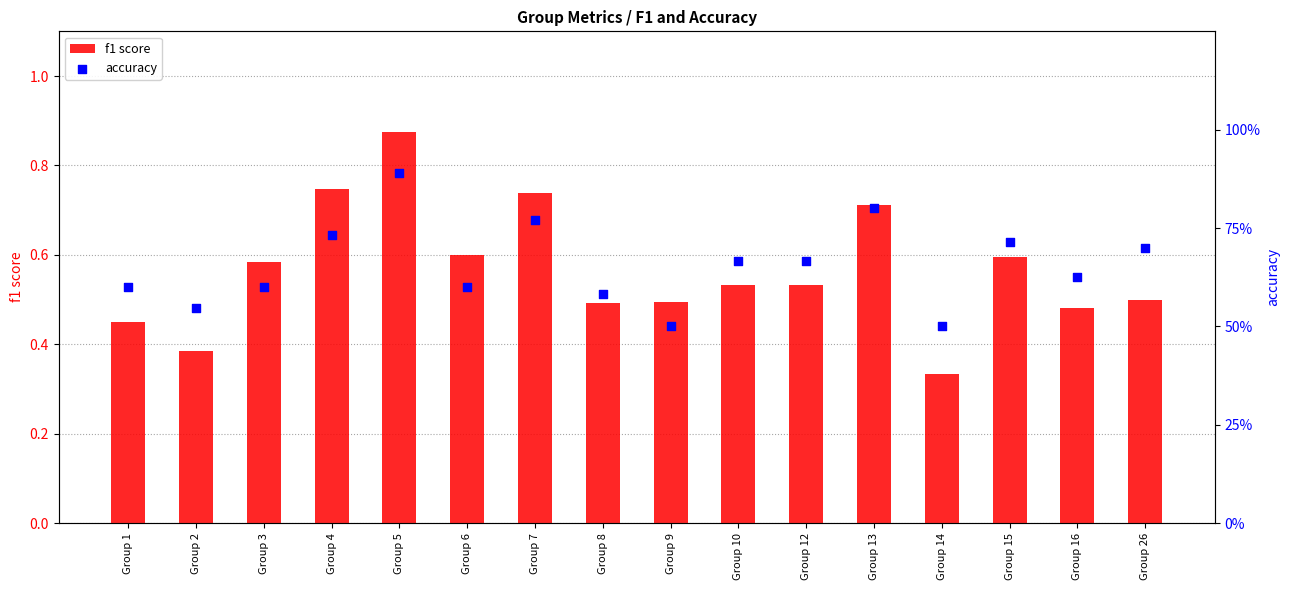

Which series contains the highest Y value?

accuracy